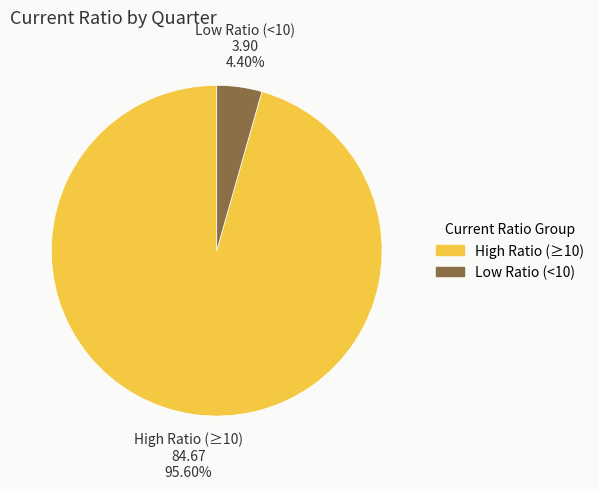

Is there any slice that represents more than half of the pie?

Yes